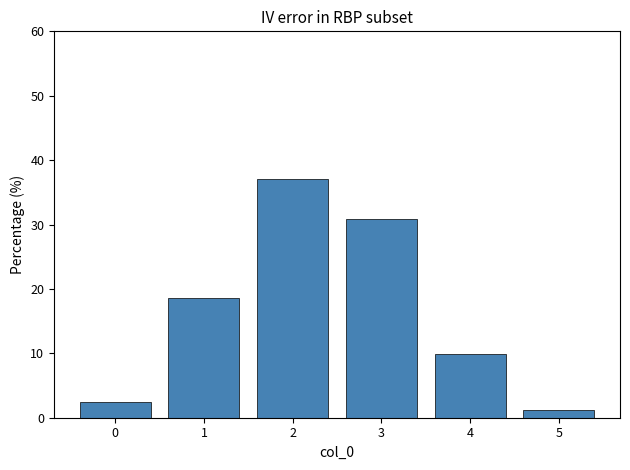

Reading left to right, transcribe this chart: for each bar, give the range it covers on the x-axis and its height. The values are not printed on the chart, so give them approximately, as read against the axis.

-0.5 to 0.5: 2
0.5 to 1.5: 19
1.5 to 2.5: 37
2.5 to 3.5: 31
3.5 to 4.5: 10
4.5 to 5.5: 1